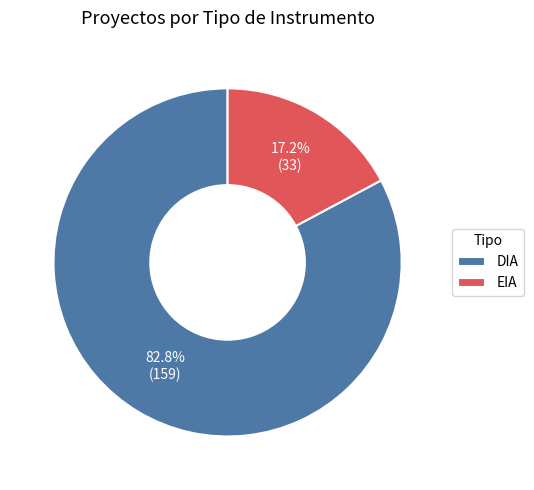

The DIA slice represents 83% of the pie. True or false?

True